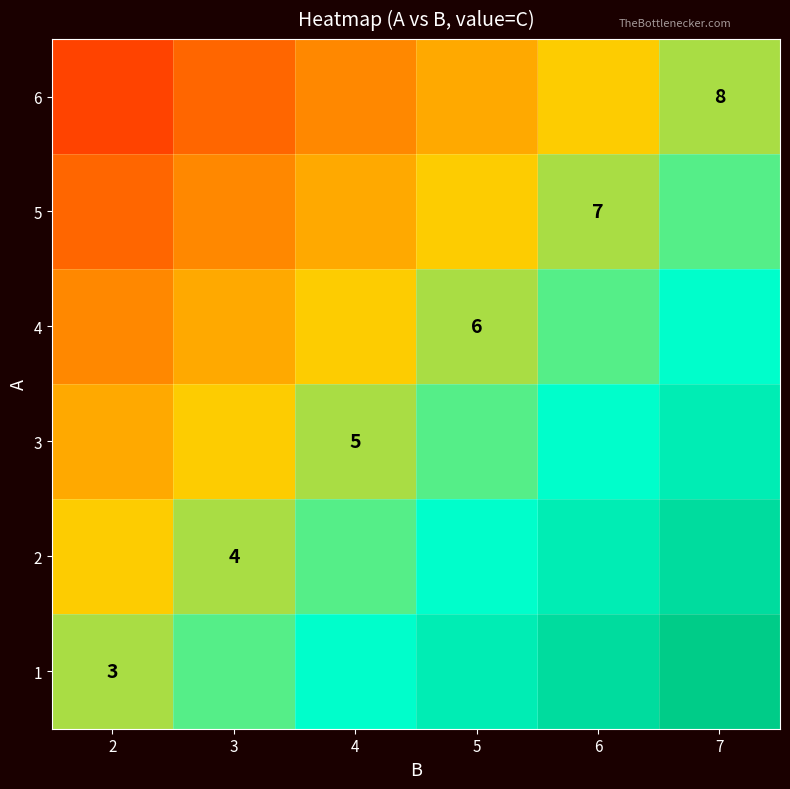

The value of 3 at 5 is 0.9. True or false?

False